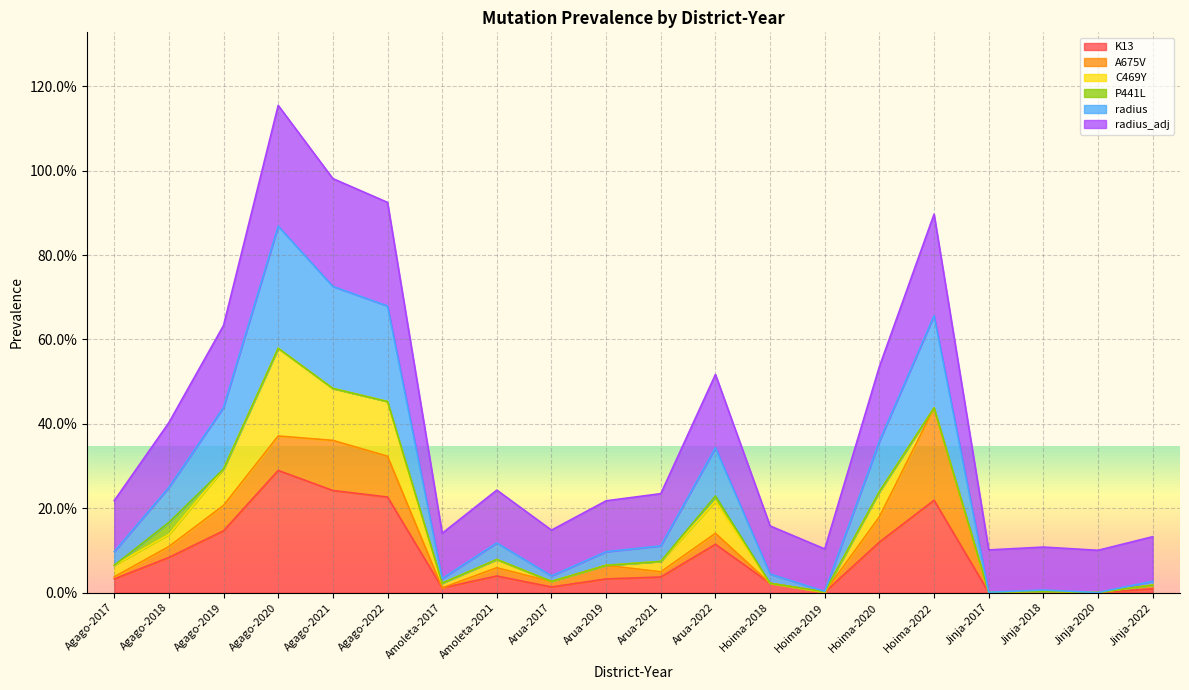

How many data points does each series have?

20